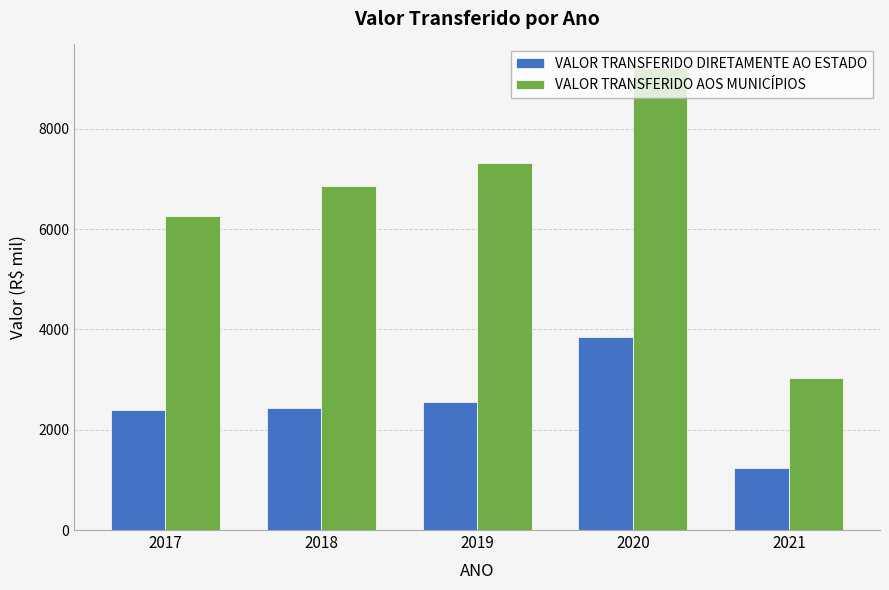

How many values in the VALOR TRANSFERIDO AOS MUNICÍPIOS series are below 6851?

2